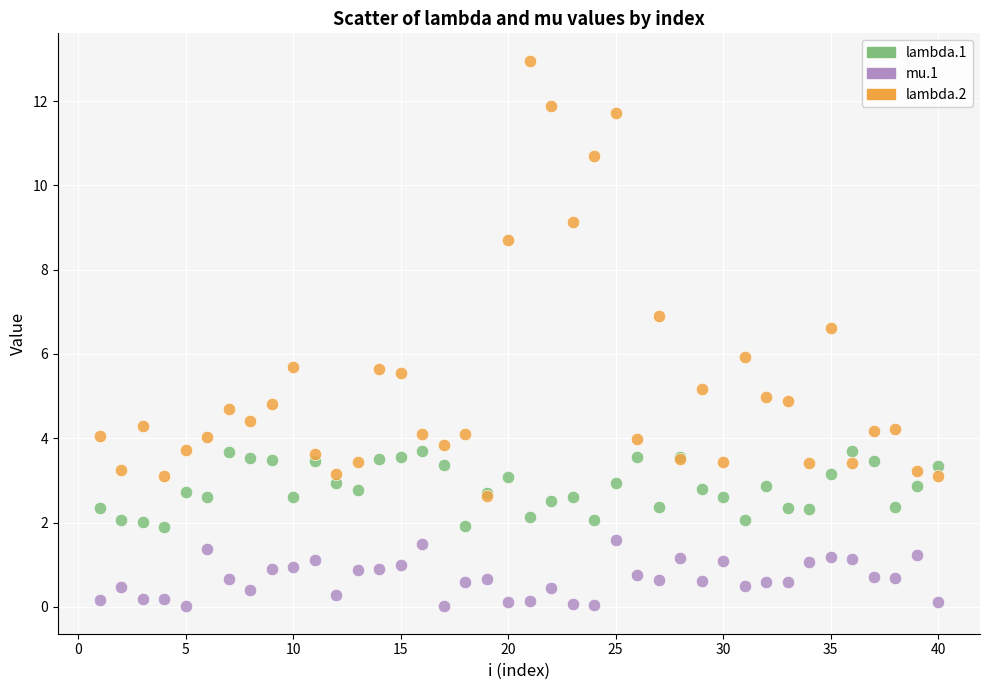

Which series reaches the maximum Y coordinate?

lambda.2